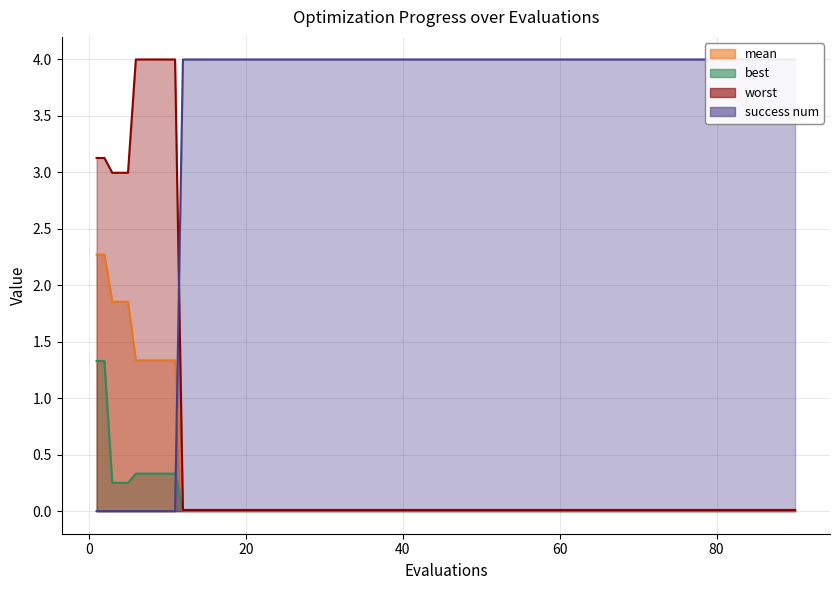

What is the value of the worst point at the 8th from the left?

4.0